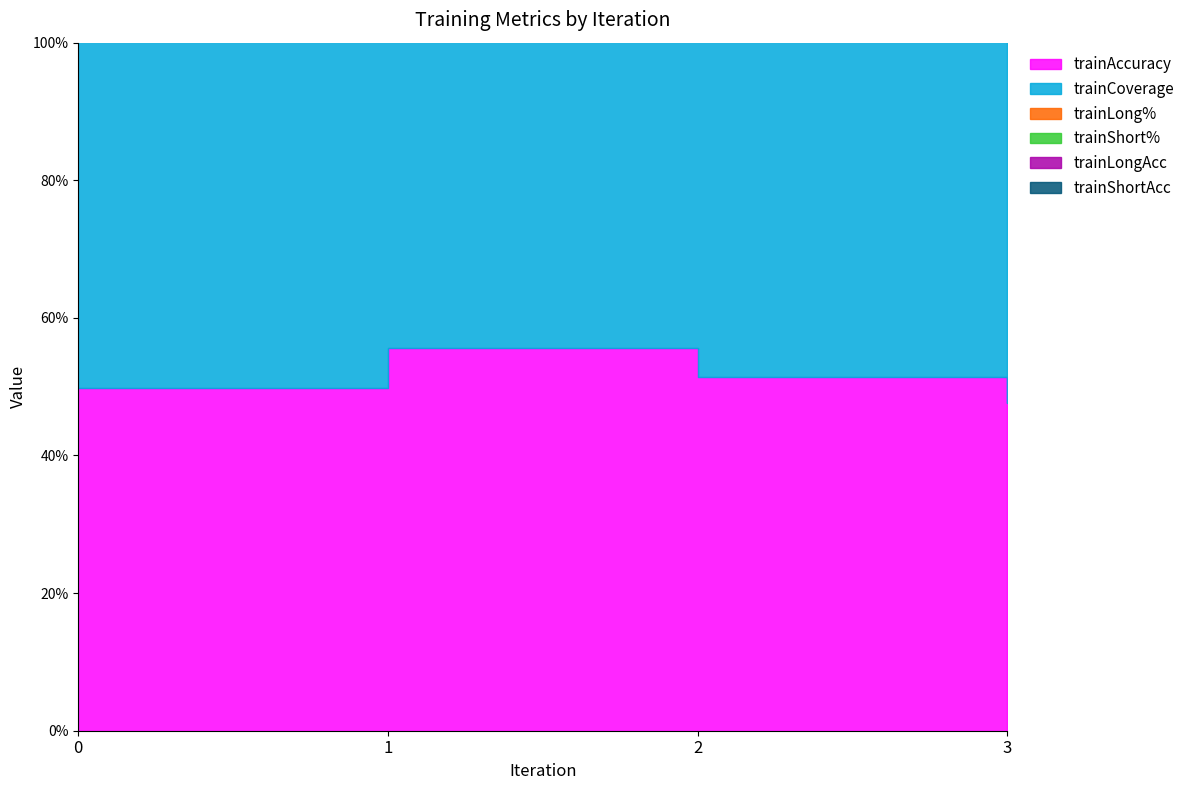

What is the average value of the trainCoverage series?

0.7